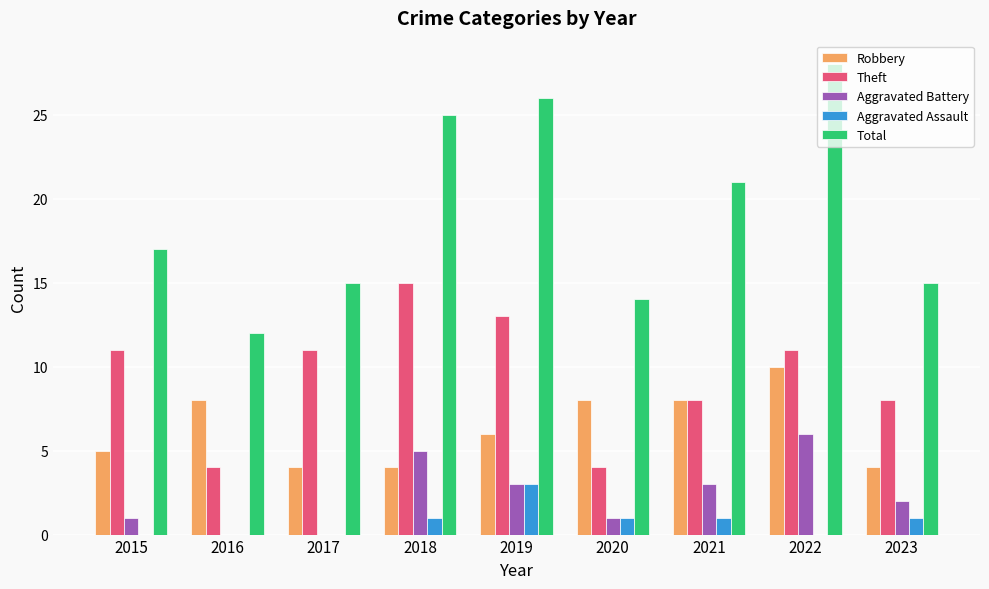

Which series has the largest total across all categories?

Total